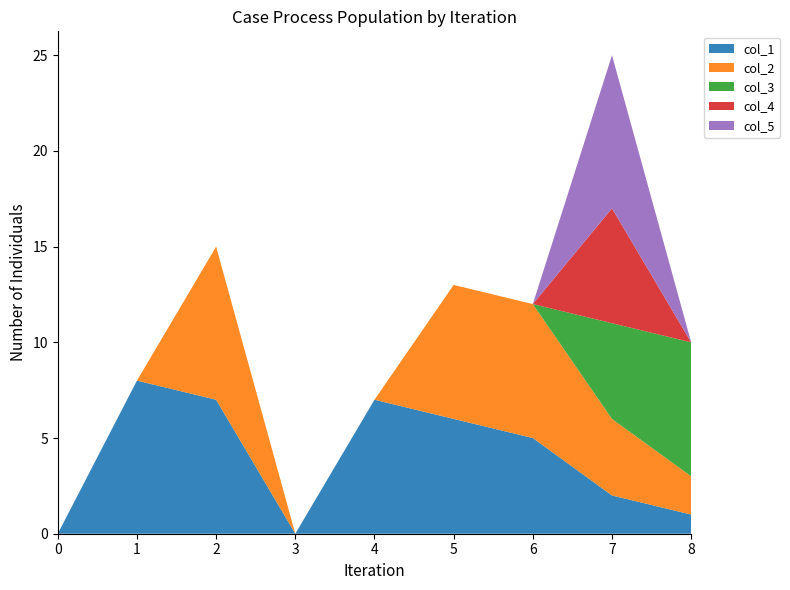

Reading right to left, extract all data points from this chart.

col_1: 1	2	5	6	7	0	7	8	0
col_2: 2	4	7	7	0	0	8	0	0
col_3: 7	5	0	0	0	0	0	0	0
col_4: 0	6	0	0	0	0	0	0	0
col_5: 0	8	0	0	0	0	0	0	0